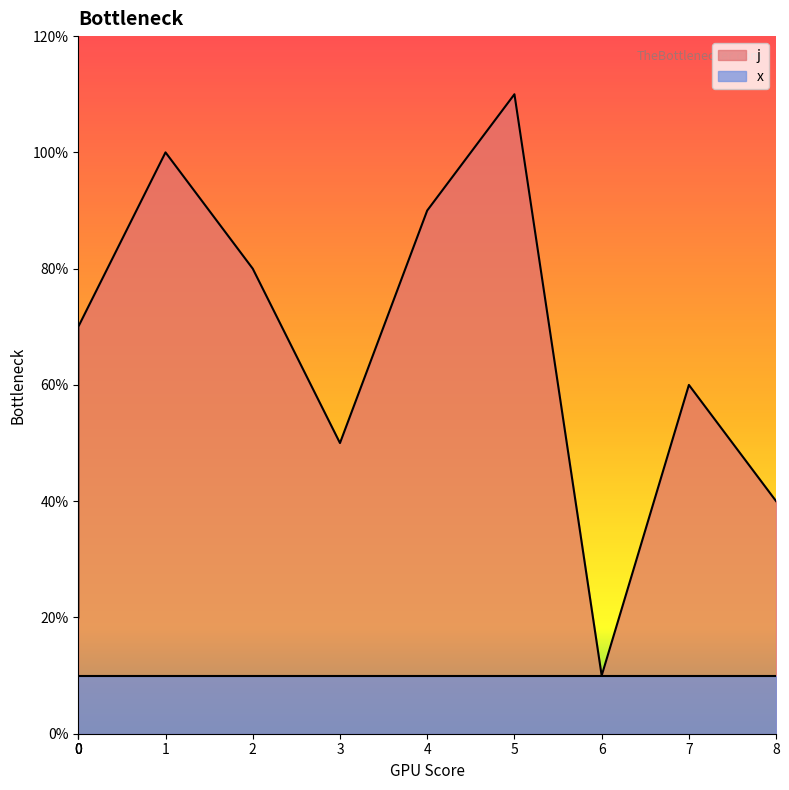

Does the chart display data point markers on the line(s)?

No